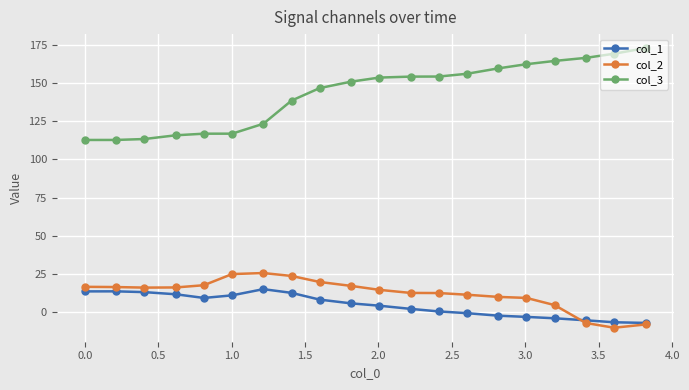

Which series has the widest spread of values?

col_3